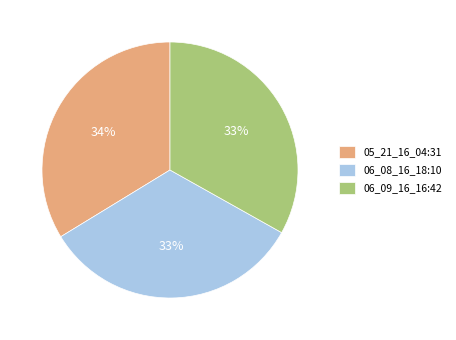

How many slices are in this pie chart?

3